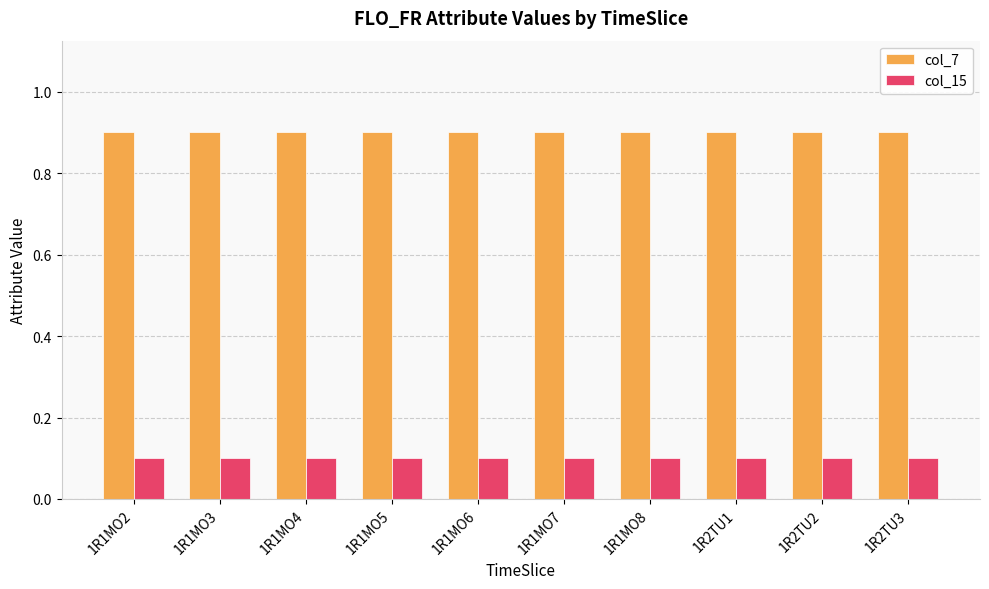

List the series in order of their overall mean, highest first.

col_7, col_15